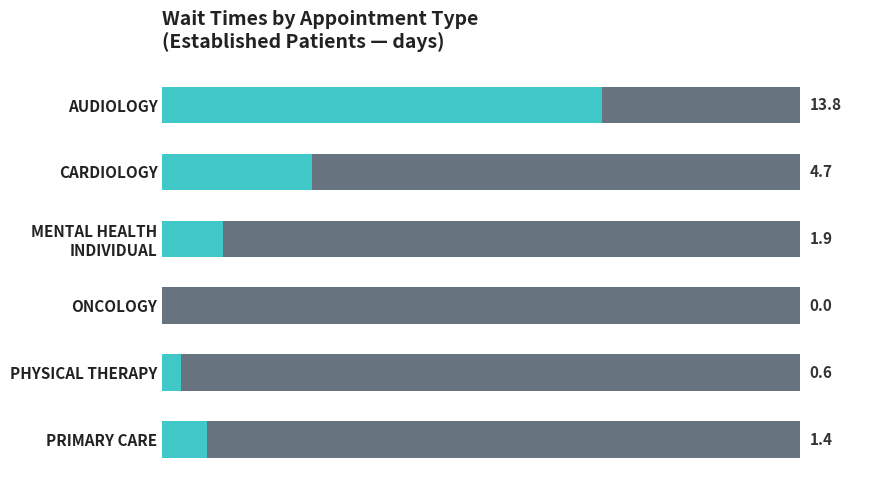

What is the average value?

3.7